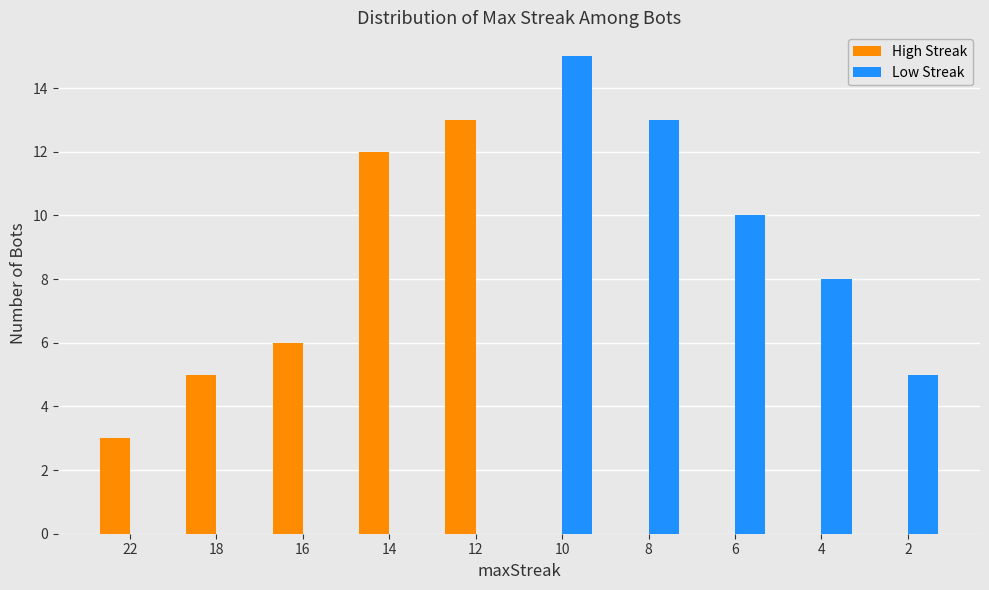

What is the total value across all series at 12?

13